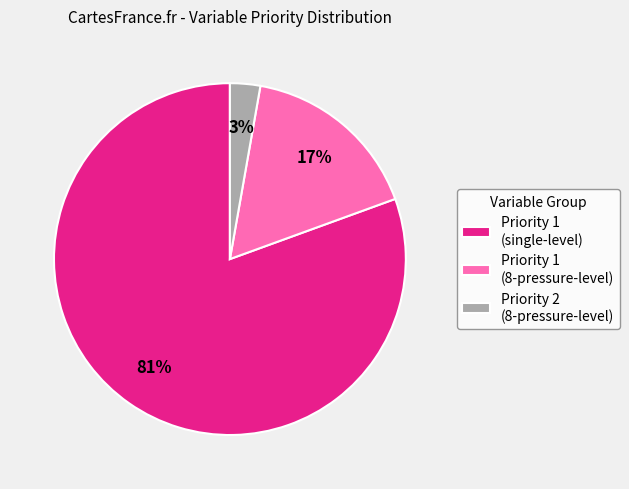

Which slice represents more than half of the pie?

Priority 1 (single-level)